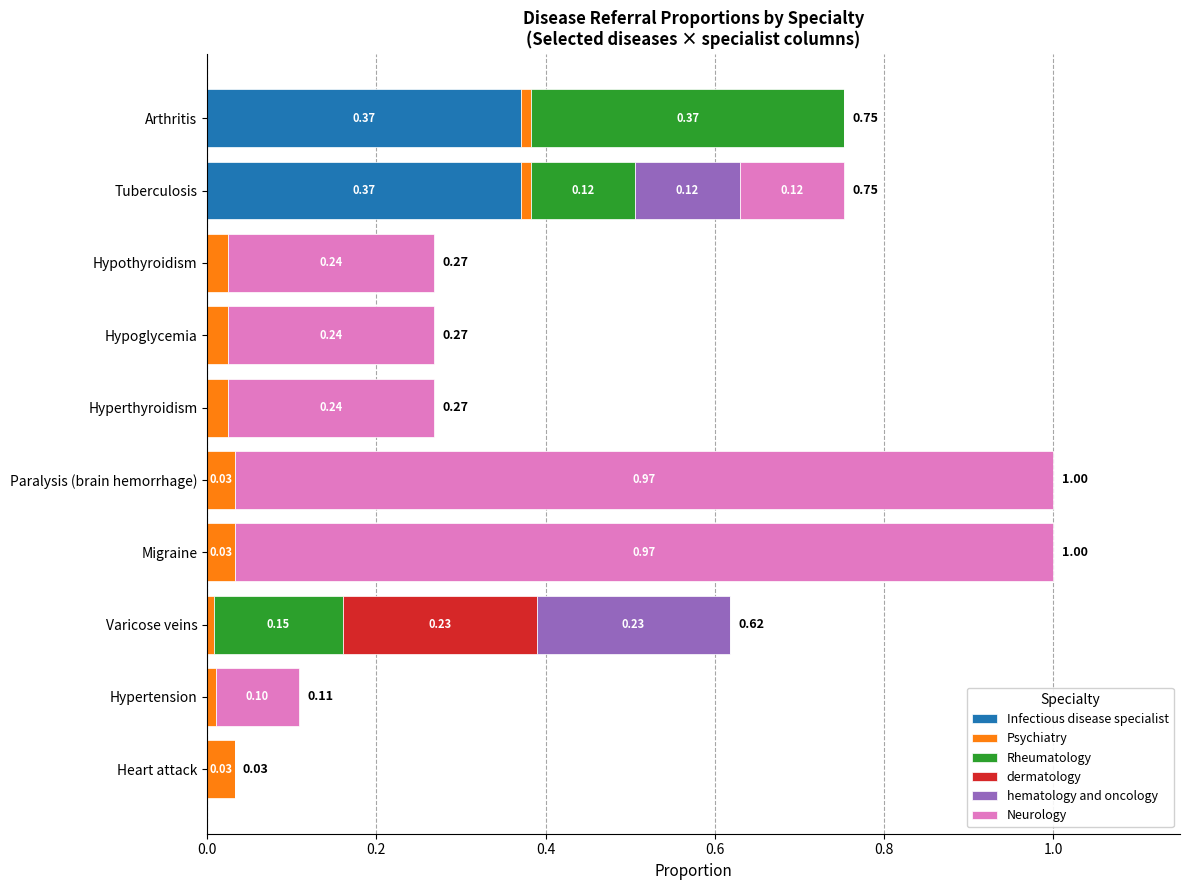

What is the total value across all series at Hyperthyroidism?

0.3